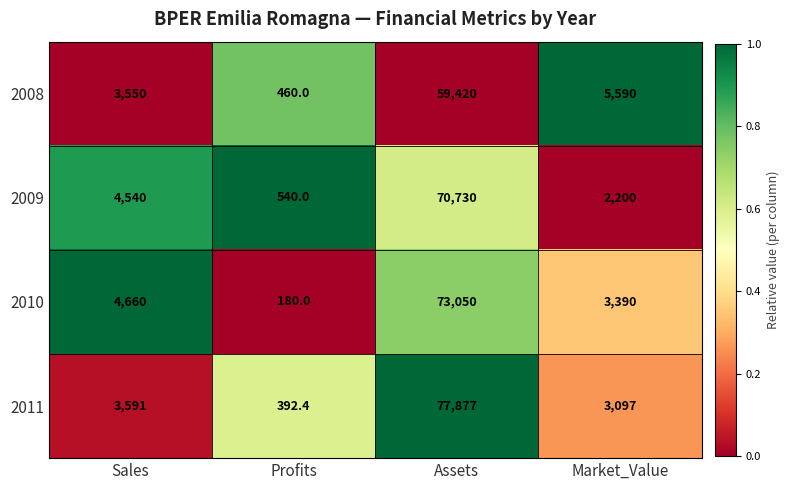

What is the greatest value displayed?

77877.0